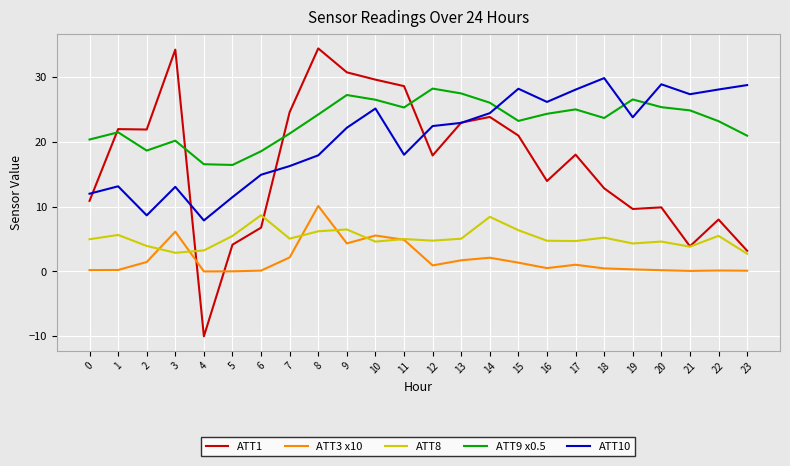

True or false: ATT10 has more than 2 points higher than both neighbors.

True